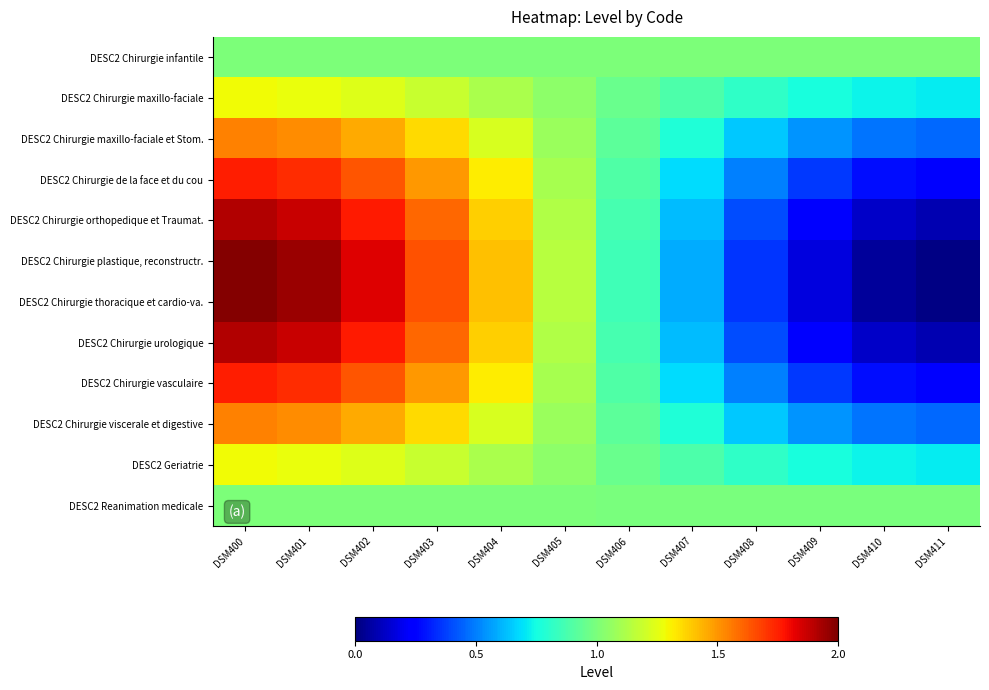

Reading right to left, extract all data points from this chart.

DESC2 Chirurgie infantile: DSM411=1.0	DSM410=1.0	DSM409=1.0	DSM408=1.0	DSM407=1.0	DSM406=1.0	DSM405=1.0	DSM404=1.0	DSM403=1.0	DSM402=1.0	DSM401=1.0	DSM400=1.0
DESC2 Chirurgie maxillo-faciale: DSM411=0.7	DSM410=0.7	DSM409=0.8	DSM408=0.8	DSM407=0.9	DSM406=1.0	DSM405=1.0	DSM404=1.1	DSM403=1.2	DSM402=1.2	DSM401=1.3	DSM400=1.3
DESC2 Chirurgie maxillo-faciale et Stom.: DSM411=0.5	DSM410=0.5	DSM409=0.5	DSM408=0.6	DSM407=0.8	DSM406=0.9	DSM405=1.1	DSM404=1.2	DSM403=1.4	DSM402=1.5	DSM401=1.5	DSM400=1.5
DESC2 Chirurgie de la face et du cou: DSM411=0.2	DSM410=0.3	DSM409=0.4	DSM408=0.5	DSM407=0.7	DSM406=0.9	DSM405=1.1	DSM404=1.3	DSM403=1.5	DSM402=1.6	DSM401=1.7	DSM400=1.8
DESC2 Chirurgie orthopedique et Traumat.: DSM411=0.1	DSM410=0.1	DSM409=0.2	DSM408=0.4	DSM407=0.6	DSM406=0.9	DSM405=1.1	DSM404=1.4	DSM403=1.6	DSM402=1.8	DSM401=1.9	DSM400=1.9
DESC2 Chirurgie plastique, reconstructr.: DSM411=0.0	DSM410=0.1	DSM409=0.2	DSM408=0.4	DSM407=0.6	DSM406=0.9	DSM405=1.1	DSM404=1.4	DSM403=1.6	DSM402=1.8	DSM401=1.9	DSM400=2.0
DESC2 Chirurgie thoracique et cardio-va.: DSM411=0.0	DSM410=0.1	DSM409=0.2	DSM408=0.4	DSM407=0.6	DSM406=0.9	DSM405=1.1	DSM404=1.4	DSM403=1.6	DSM402=1.8	DSM401=1.9	DSM400=2.0
DESC2 Chirurgie urologique: DSM411=0.1	DSM410=0.1	DSM409=0.2	DSM408=0.4	DSM407=0.6	DSM406=0.9	DSM405=1.1	DSM404=1.4	DSM403=1.6	DSM402=1.8	DSM401=1.9	DSM400=1.9
DESC2 Chirurgie vasculaire: DSM411=0.2	DSM410=0.3	DSM409=0.4	DSM408=0.5	DSM407=0.7	DSM406=0.9	DSM405=1.1	DSM404=1.3	DSM403=1.5	DSM402=1.6	DSM401=1.7	DSM400=1.8
DESC2 Chirurgie viscerale et digestive: DSM411=0.5	DSM410=0.5	DSM409=0.5	DSM408=0.6	DSM407=0.8	DSM406=0.9	DSM405=1.1	DSM404=1.2	DSM403=1.4	DSM402=1.5	DSM401=1.5	DSM400=1.5
DESC2 Geriatrie: DSM411=0.7	DSM410=0.7	DSM409=0.8	DSM408=0.8	DSM407=0.9	DSM406=1.0	DSM405=1.0	DSM404=1.1	DSM403=1.2	DSM402=1.2	DSM401=1.3	DSM400=1.3
DESC2 Reanimation medicale: DSM411=1.0	DSM410=1.0	DSM409=1.0	DSM408=1.0	DSM407=1.0	DSM406=1.0	DSM405=1.0	DSM404=1.0	DSM403=1.0	DSM402=1.0	DSM401=1.0	DSM400=1.0